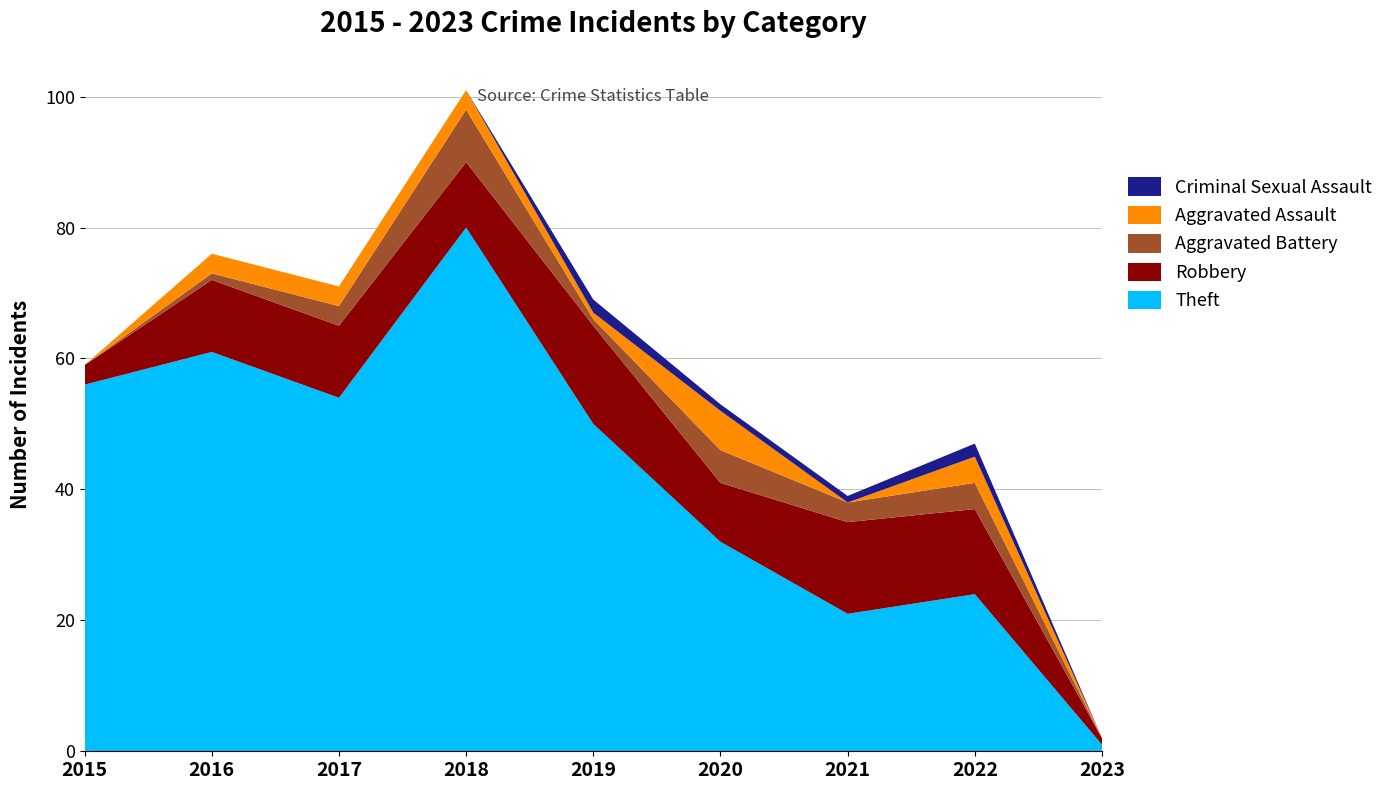

Reading left to right, extract all data points from this chart.

Theft: 56	61	54	80	50	32	21	24	1
Robbery: 3	11	11	10	15	9	14	13	1
Aggravated Battery: 0	1	3	8	1	5	3	4	0
Aggravated Assault: 0	3	3	3	1	6	0	4	0
Criminal Sexual Assault: 0	0	0	0	2	1	1	2	0